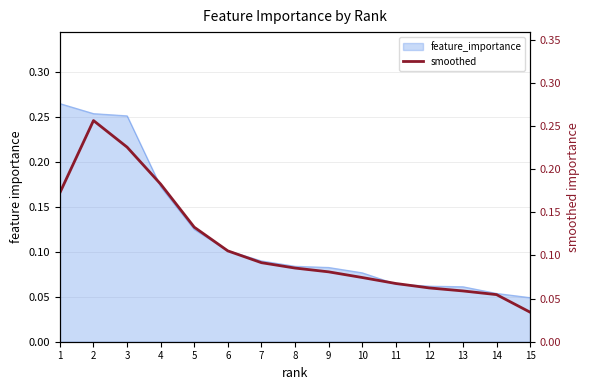

What is the value of the 8th point from the left?

0.1